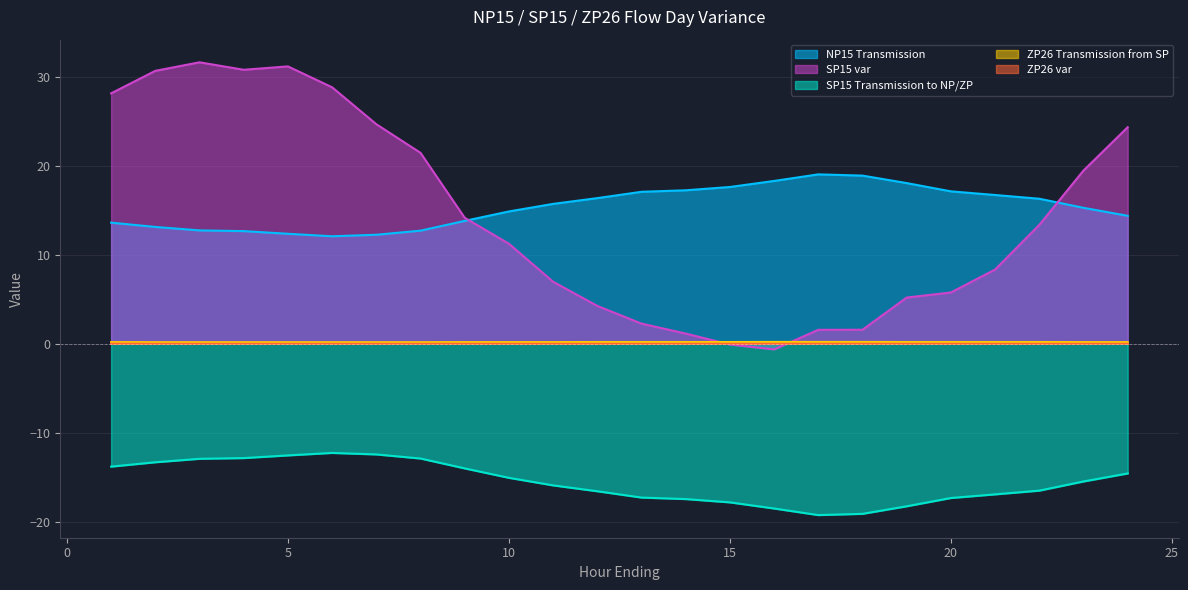

True or false: SP15 var and SP15 Transmission to NP/ZP cross at least once.

False